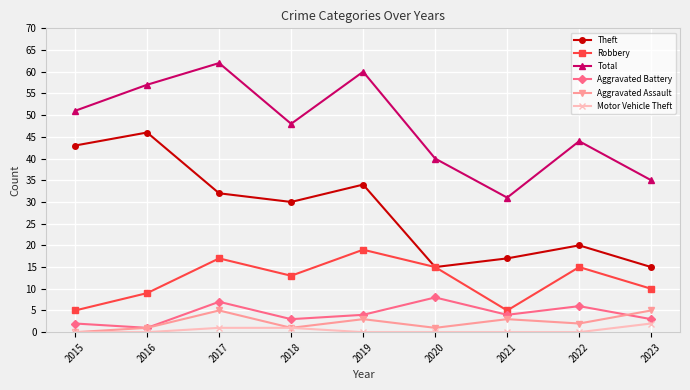

Reading left to right, extract all data points from this chart.

Theft: 2015=43	2016=46	2017=32	2018=30	2019=34	2020=15	2021=17	2022=20	2023=15
Robbery: 2015=5	2016=9	2017=17	2018=13	2019=19	2020=15	2021=5	2022=15	2023=10
Total: 2015=51	2016=57	2017=62	2018=48	2019=60	2020=40	2021=31	2022=44	2023=35
Aggravated Battery: 2015=2	2016=1	2017=7	2018=3	2019=4	2020=8	2021=4	2022=6	2023=3
Aggravated Assault: 2015=0	2016=1	2017=5	2018=1	2019=3	2020=1	2021=3	2022=2	2023=5
Motor Vehicle Theft: 2015=0	2016=0	2017=1	2018=1	2019=0	2020=0	2021=0	2022=0	2023=2